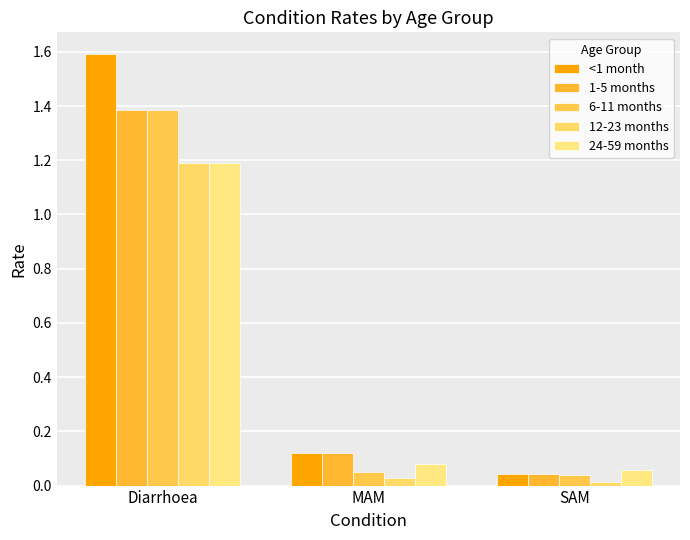

At which category is the sum across all series the highest?

Diarrhoea